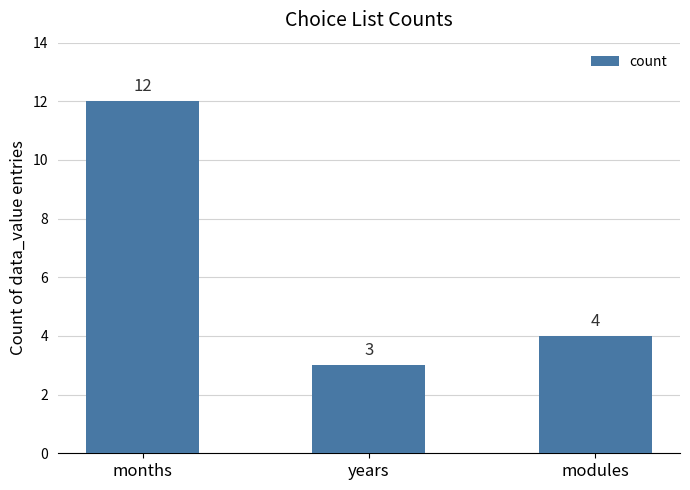

The chart shows a value of 1 at years. True or false?

False